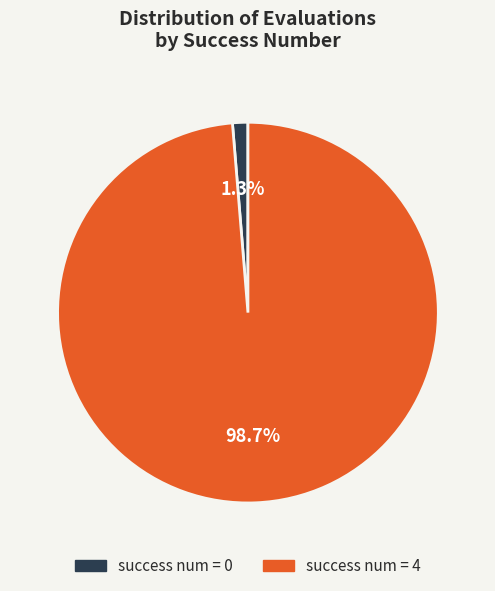

Count the number of slices in the pie.

2